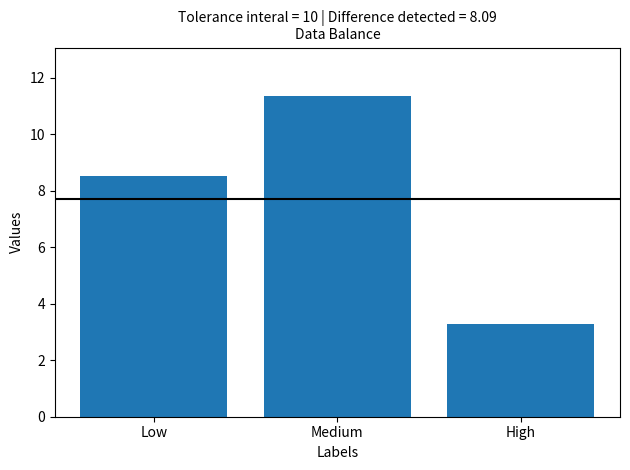

What position from the right is Low?

3